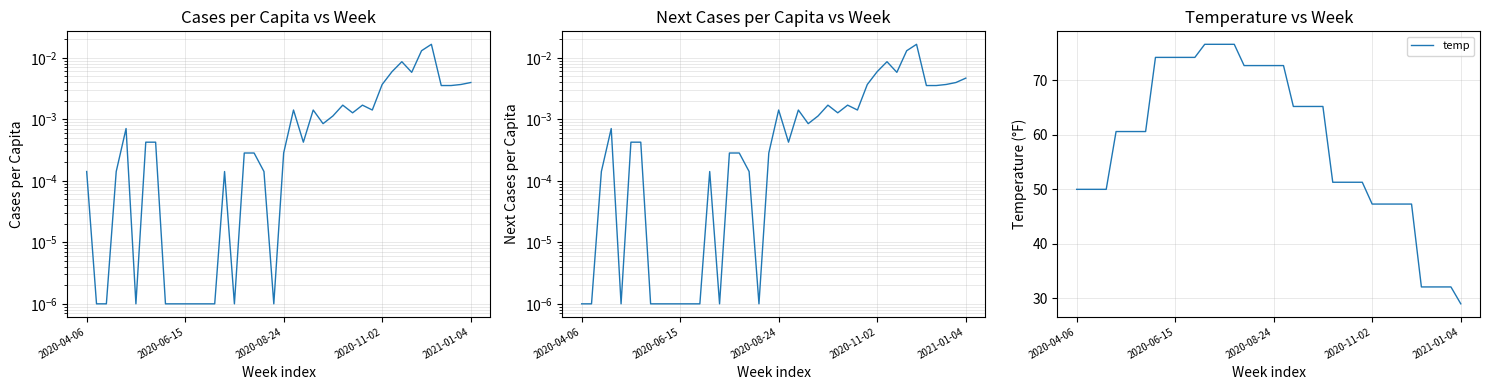

Reading left to right, what are all the values shown in this chart?

cases_pcap: 0.0	0.0	0.0	0.0	0.0	0.0	0.0	0.0	0.0	0.0	0.0	0.0	0.0	0.0	0.0	0.0	0.0	0.0	0.0	0.0	0.0	0.0	0.0	0.0	0.0	0.0	0.0	0.0	0.0	0.0	0.0	0.0	0.0	0.0	0.0	0.0	0.0	0.0	0.0	0.0
next_cases_pcap: 0.0	0.0	0.0	0.0	0.0	0.0	0.0	0.0	0.0	0.0	0.0	0.0	0.0	0.0	0.0	0.0	0.0	0.0	0.0	0.0	0.0	0.0	0.0	0.0	0.0	0.0	0.0	0.0	0.0	0.0	0.0	0.0	0.0	0.0	0.0	0.0	0.0	0.0	0.0	0.0
temp: 50.0	50.0	50.0	50.0	60.6	60.6	60.6	60.6	74.2	74.2	74.2	74.2	74.2	76.6	76.6	76.6	76.6	72.7	72.7	72.7	72.7	72.7	65.2	65.2	65.2	65.2	51.3	51.3	51.3	51.3	47.3	47.3	47.3	47.3	47.3	32.1	32.1	32.1	32.1	29.0